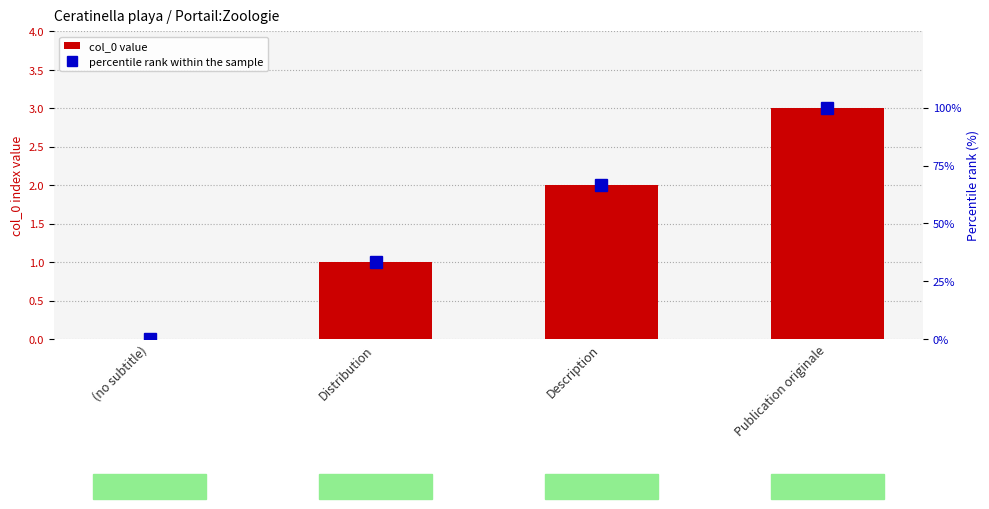

Is the value of col_0 value at Publication originale greater than the value of percentile rank within the sample at Distribution?

No